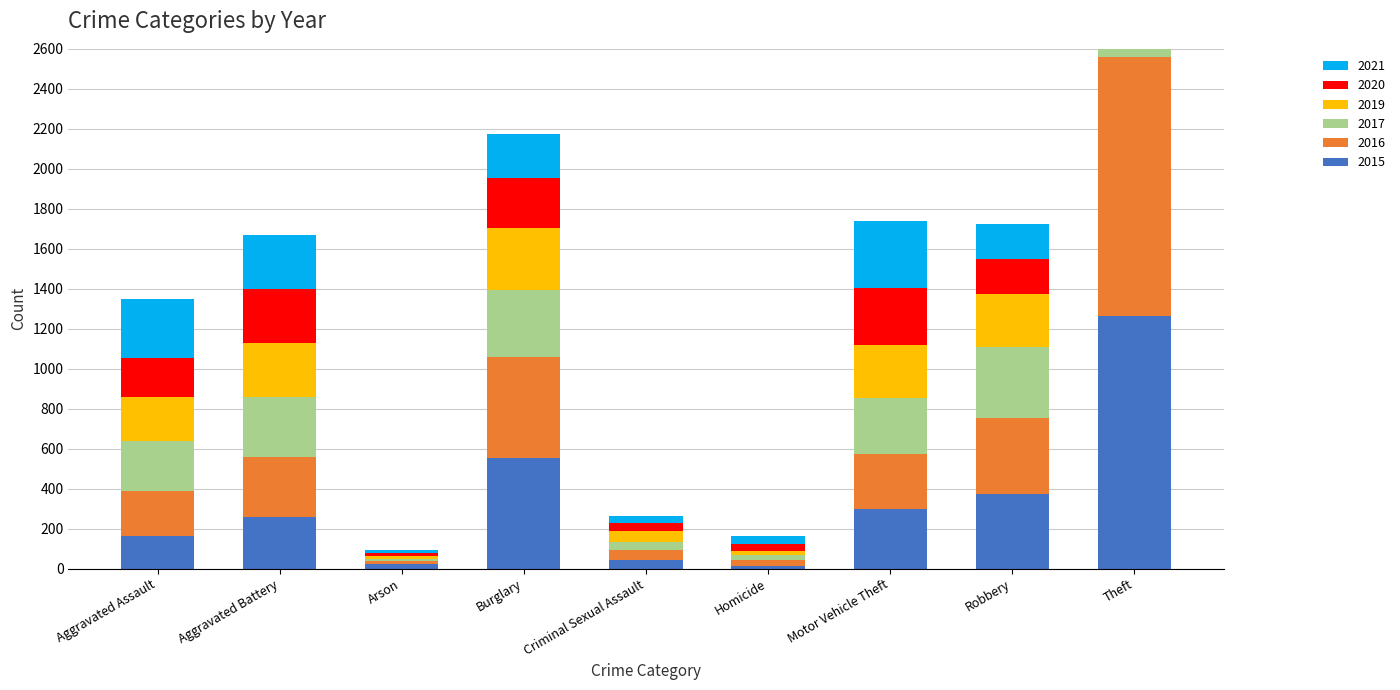

What is the difference between the maximum and minimum values in the 2015 series?

1250